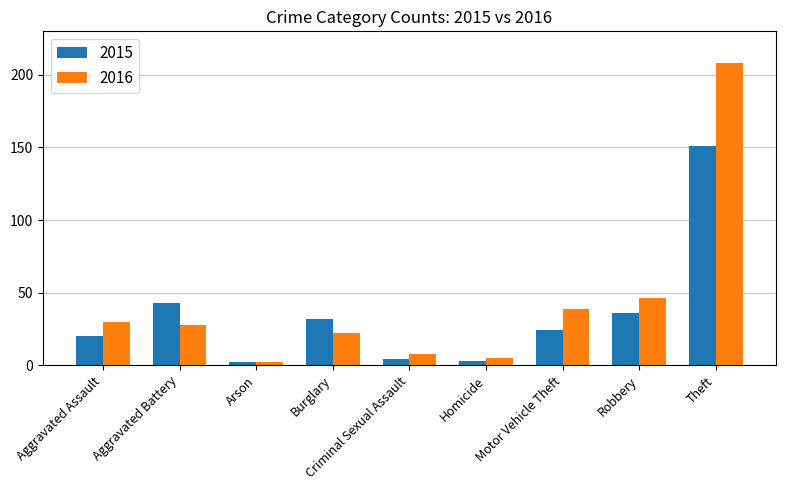

What is the greatest value displayed?

208